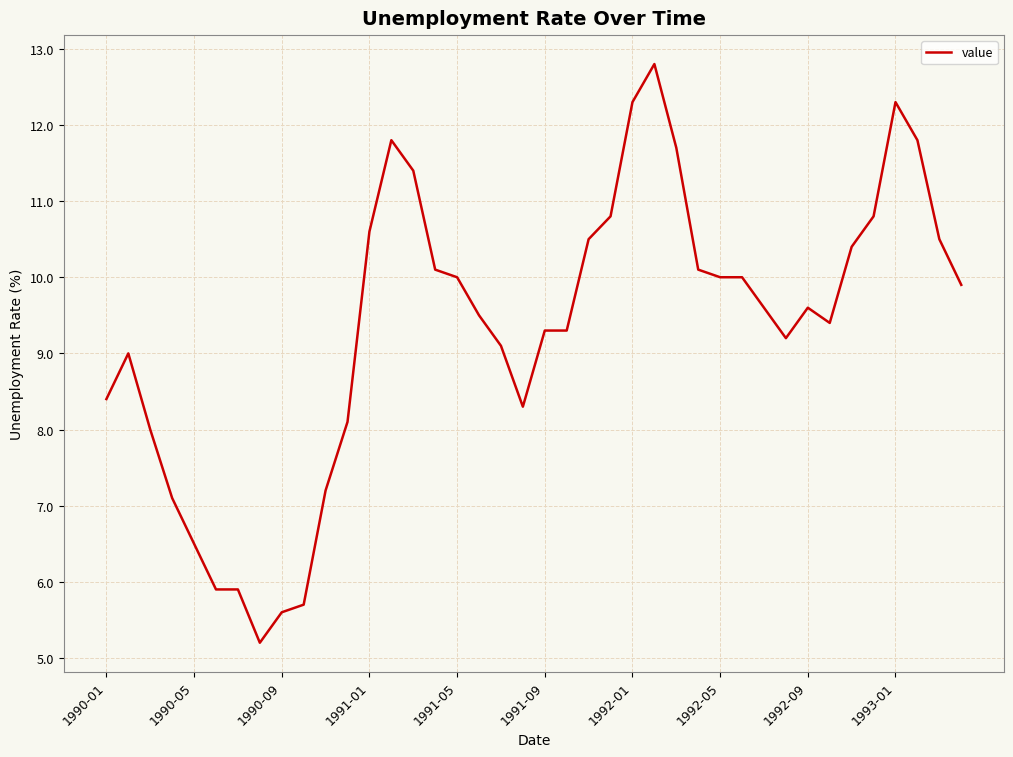

Reading left to right, what are all the values shown in this chart?

8.4	9.0	8.0	7.1	6.5	5.9	5.9	5.2	5.6	5.7	7.2	8.1	10.6	11.8	11.4	10.1	10.0	9.5	9.1	8.3	9.3	9.3	10.5	10.8	12.3	12.8	11.7	10.1	10.0	10.0	9.6	9.2	9.6	9.4	10.4	10.8	12.3	11.8	10.5	9.9